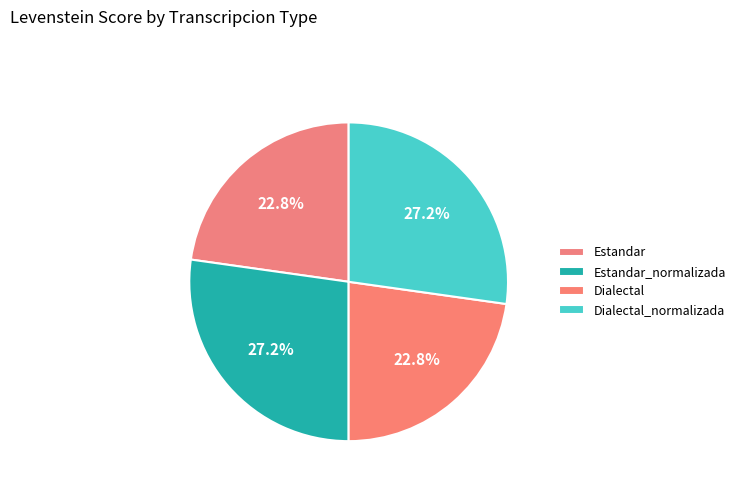

Count the number of slices in the pie.

4